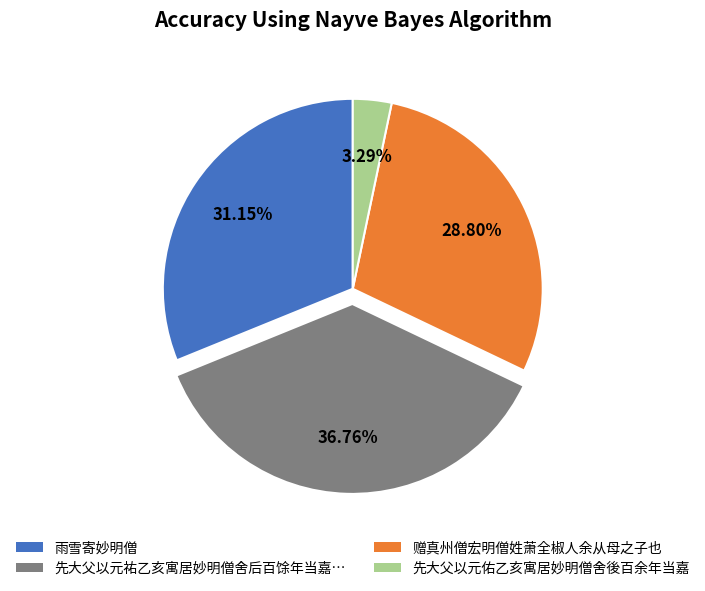

The 赠真州僧宏明僧姓萧全椒人余从母之子也 slice represents 17% of the pie. True or false?

False